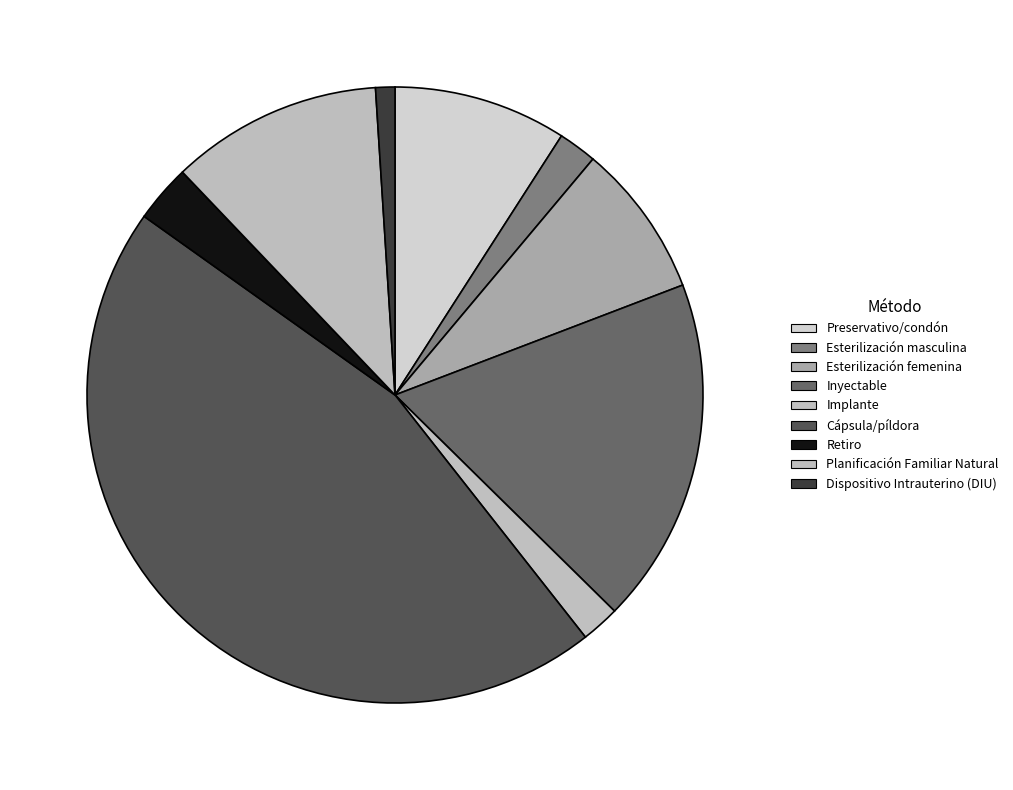

How many segments does this pie chart have?

9